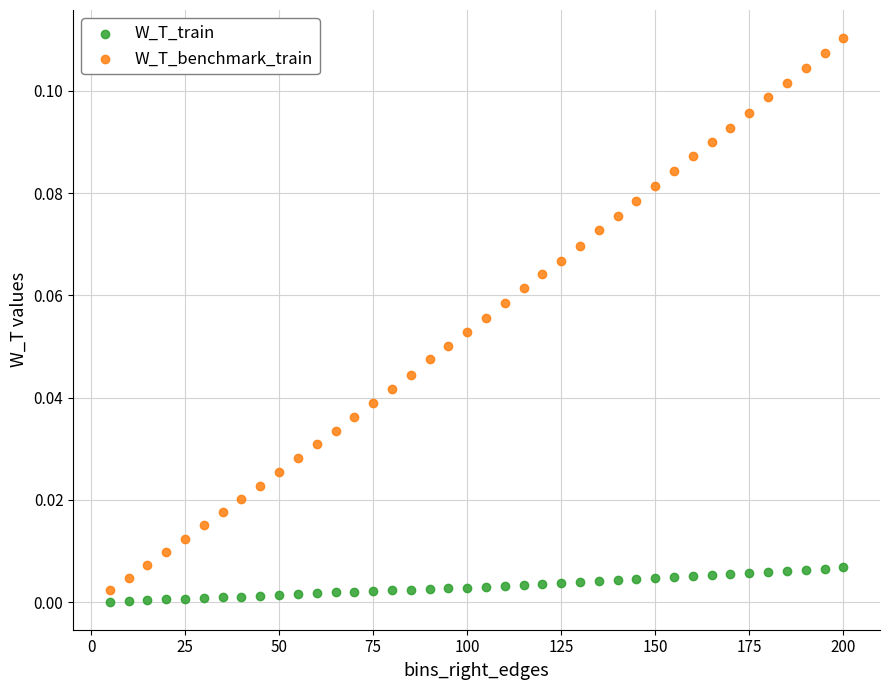

Which series has the largest Y range (max minus min)?

W_T_benchmark_train